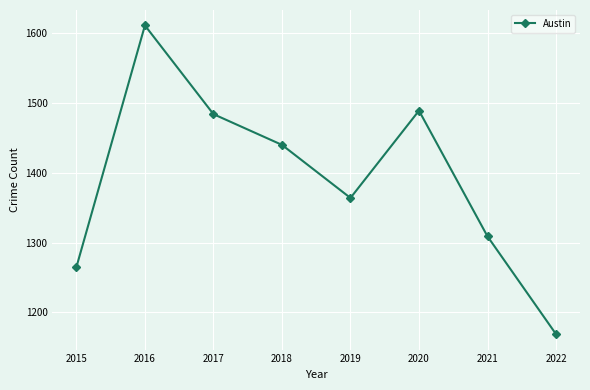

How many interior local peaks (higher than both neighbors) does the data have?

2